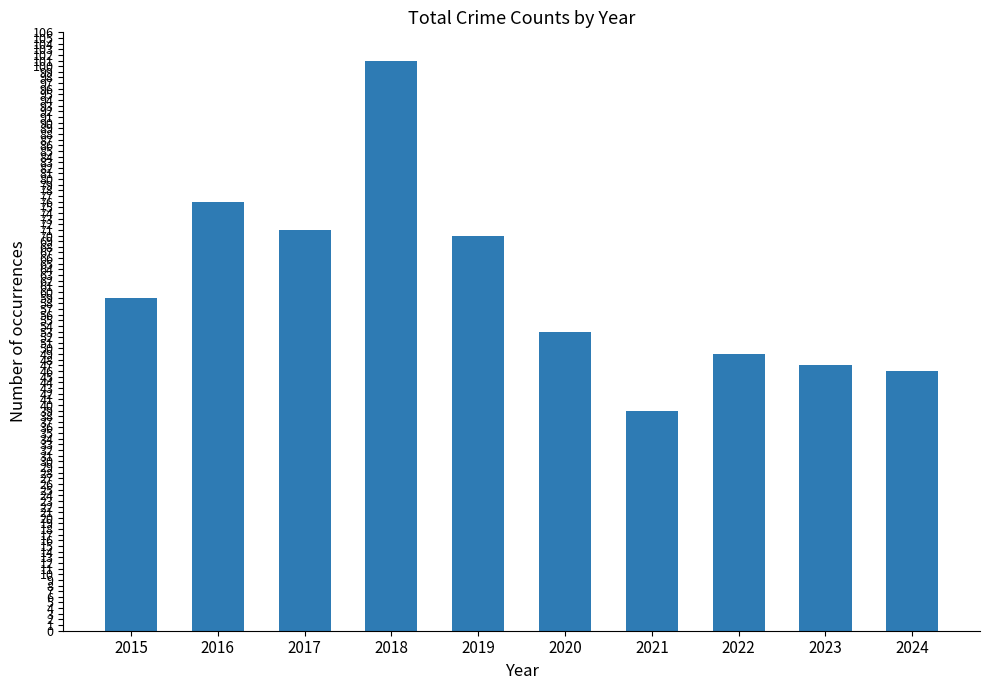

List the labels in order of value, largest first.

2018, 2016, 2017, 2019, 2015, 2020, 2022, 2023, 2024, 2021